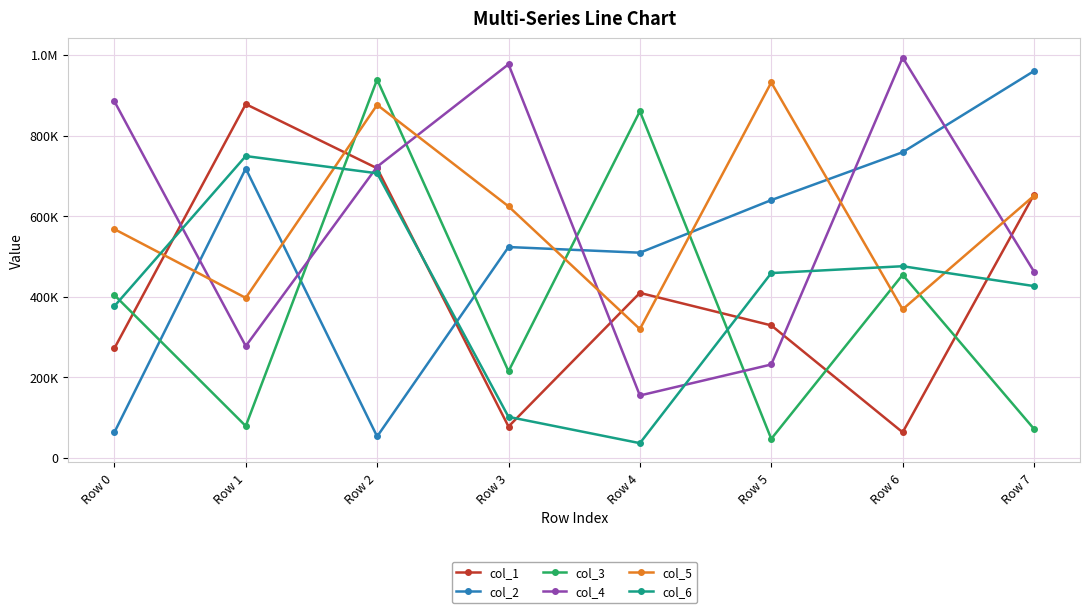

Reading left to right, what are all the values shown in this chart?

col_1: 271876	877941	718696	77601	409387	328763	63387	653464
col_2: 63353	718051	53026	523226	509176	639726	758545	960093
col_3: 404024	78926	938980	214822	860253	47114	454314	71752
col_4: 884979	277382	722633	976780	154768	231688	993358	462264
col_5: 567635	396955	876170	624171	319530	931725	368573	650593
col_6: 376383	749017	706260	101710	36428	458595	475610	426299